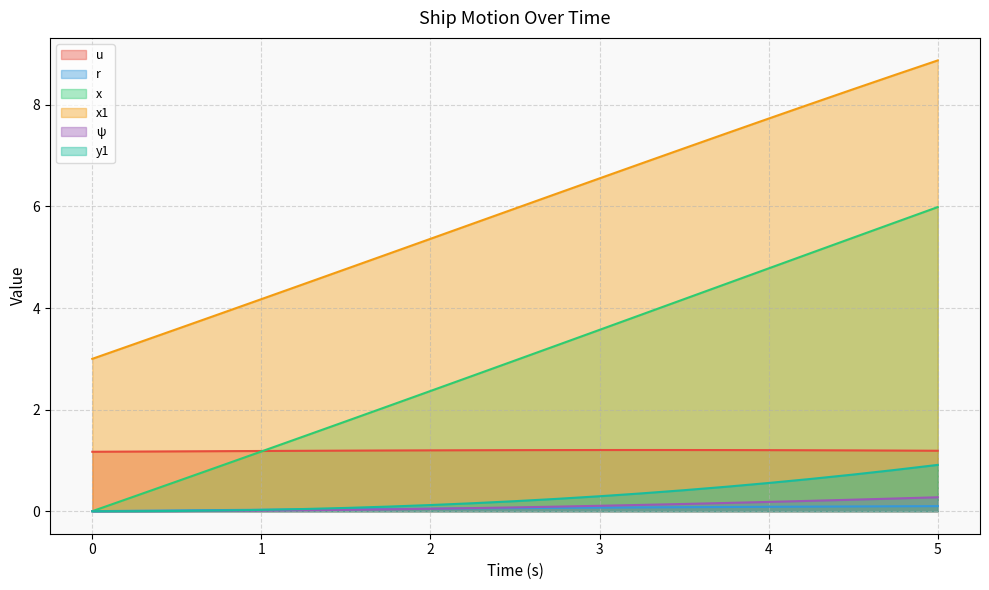

What is the sum of all y1 values?

6.1